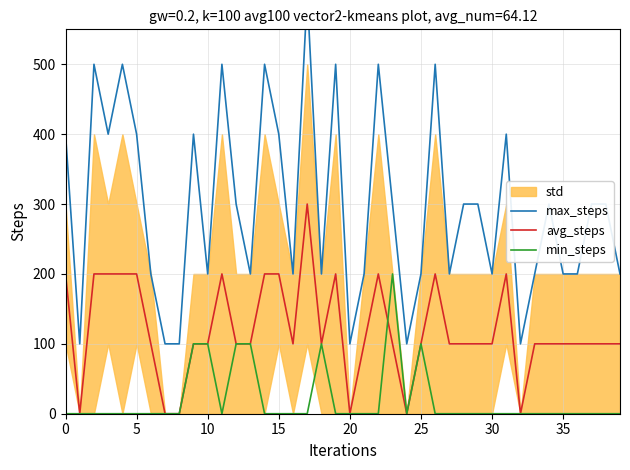

List the series in order of their peak value, lowest first.

min_steps, avg_steps, max_steps